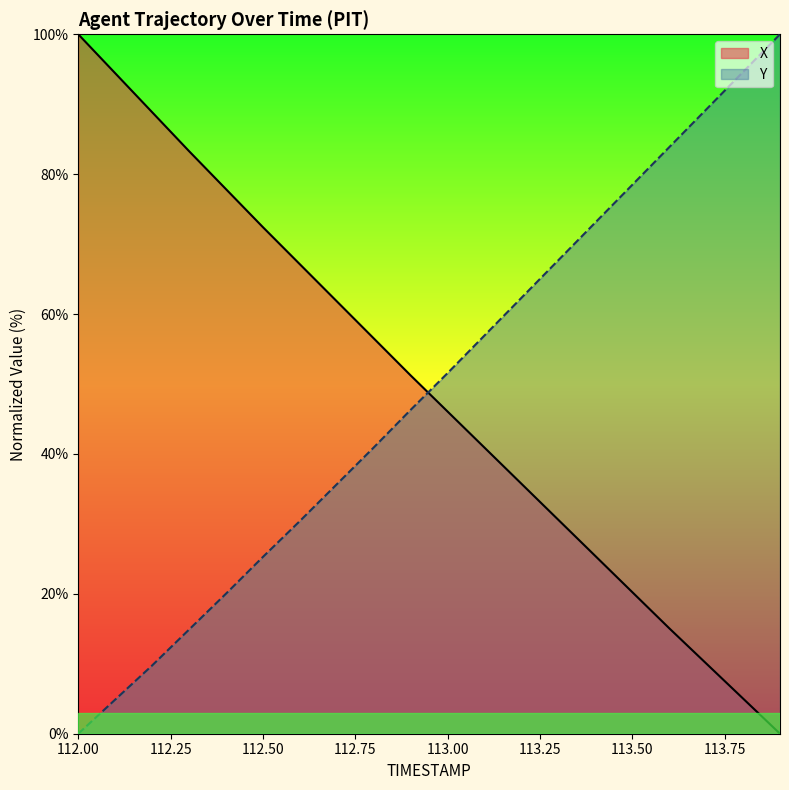

Which series changed the most between 112.5 and 113.1?

Y